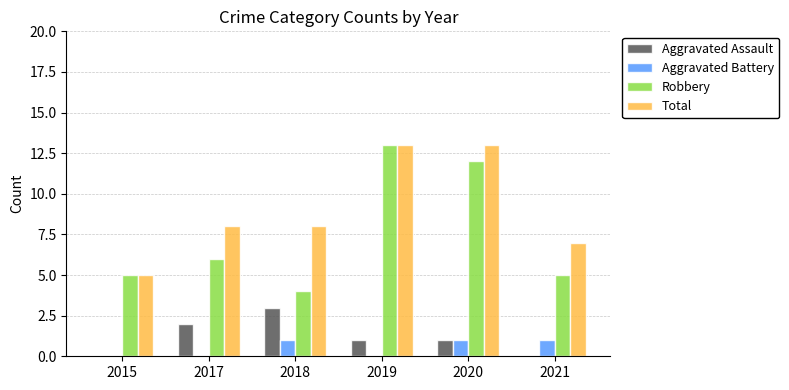

True or false: Aggravated Assault has a value of 1 at 2018.

False